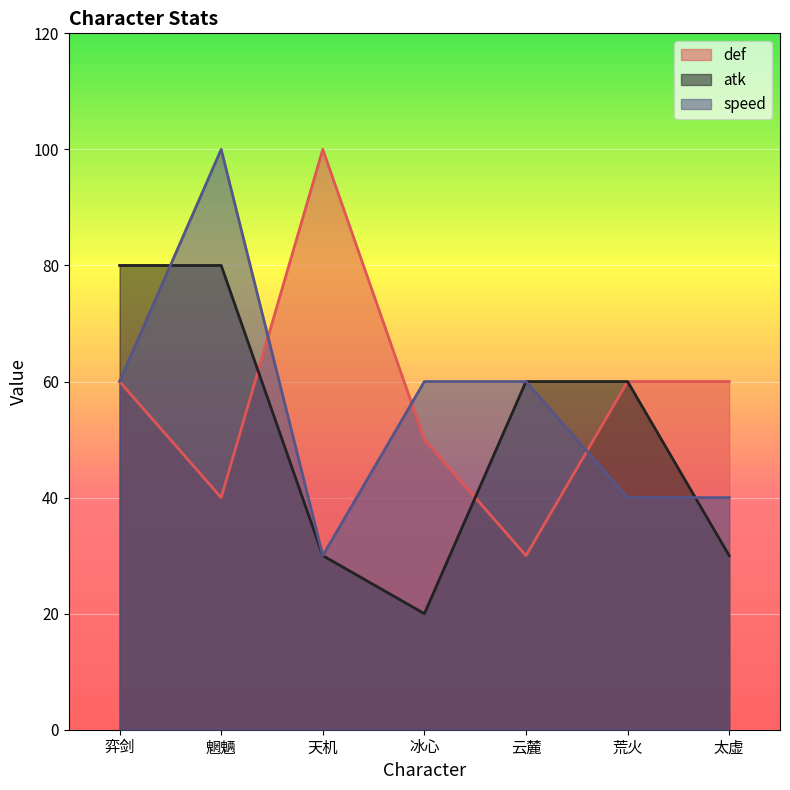

What is the spread (max minus min) of values at 天机?

70